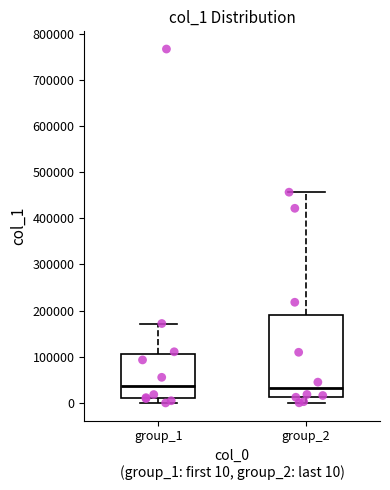

Reading left to right, transcribe this box plot: for each box, give where its median line is, the range the box spans, and where its two whiskers end, as read against the y-axis. The values are not printed on the chart, so give them approximately, as read against the axis.

group_1: median 40000, box 10000 to 110000, whiskers 0 to 170000
group_2: median 30000, box 10000 to 190000, whiskers 0 to 460000